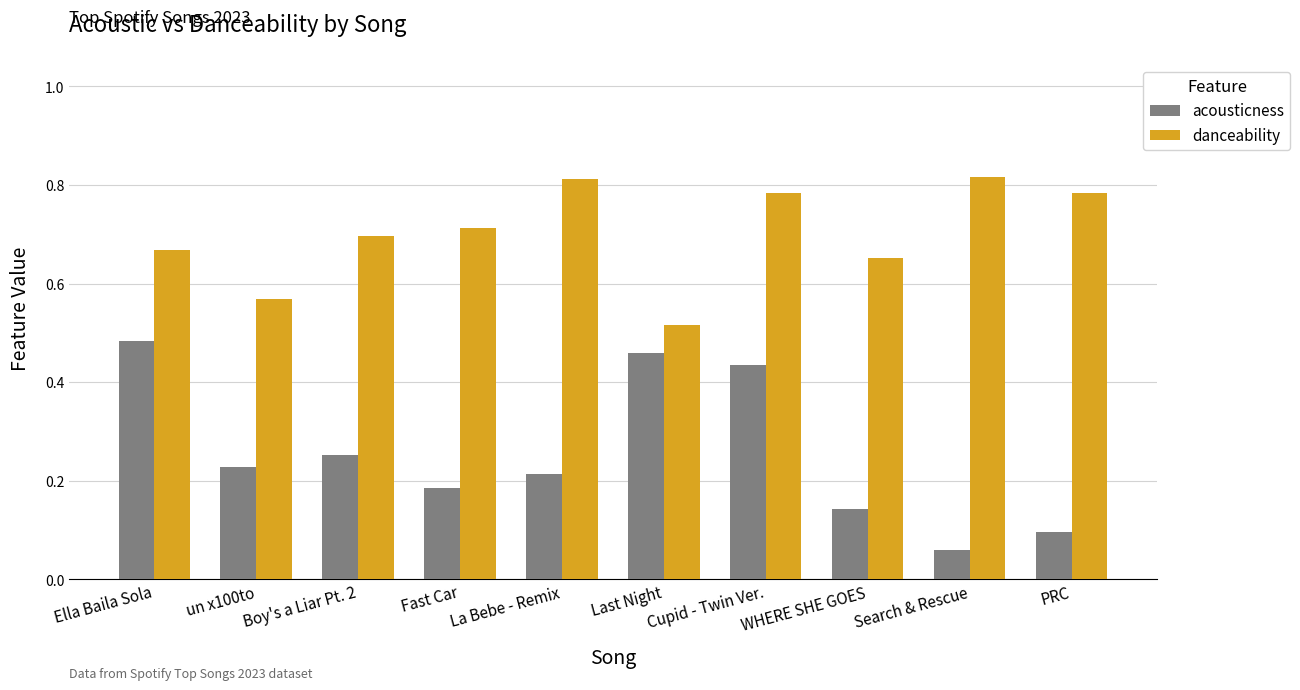

At which label is acousticness closest to 0?

Search & Rescue